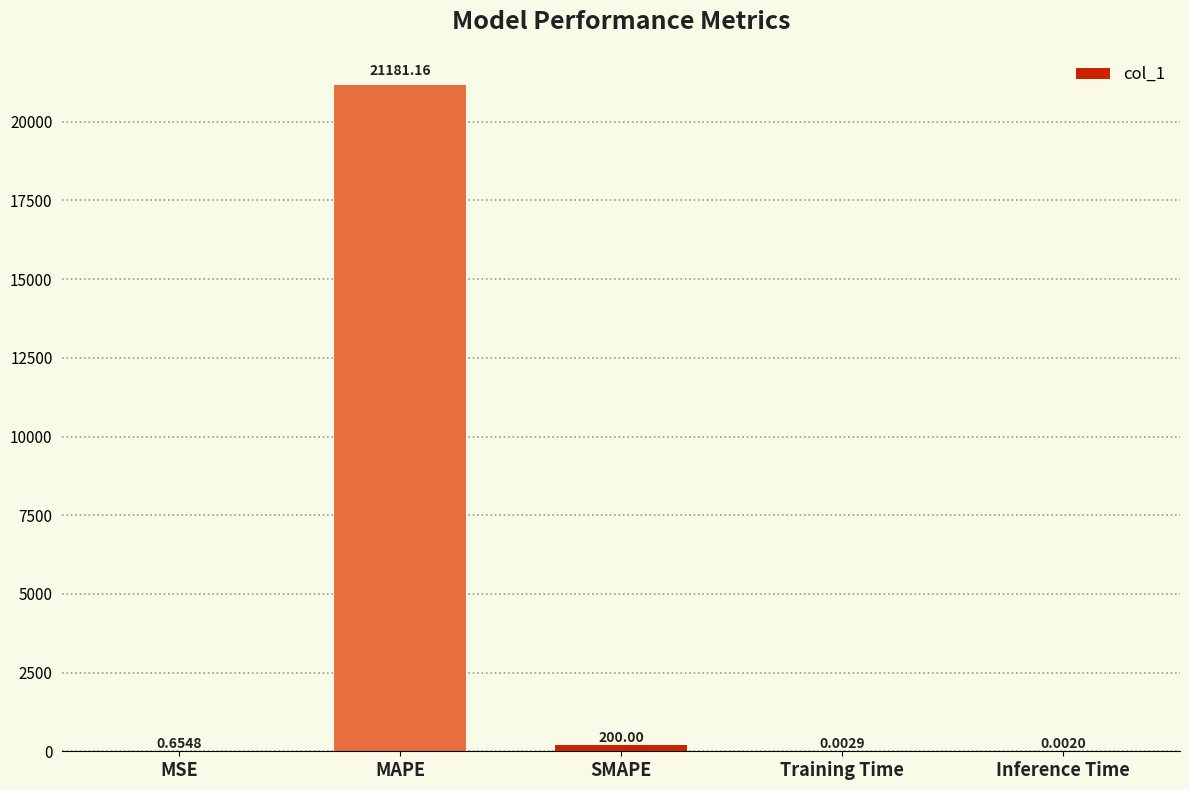

Are the bars horizontal?

No